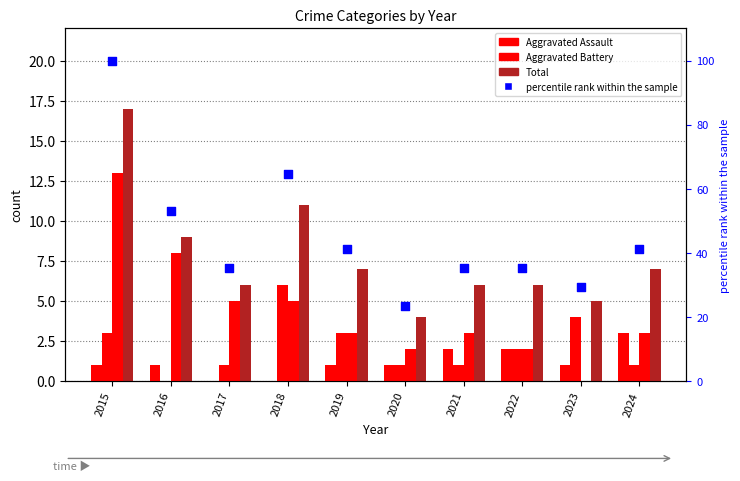

Is the value of Aggravated Assault at 2016 greater than the value of Total at 2022?

No